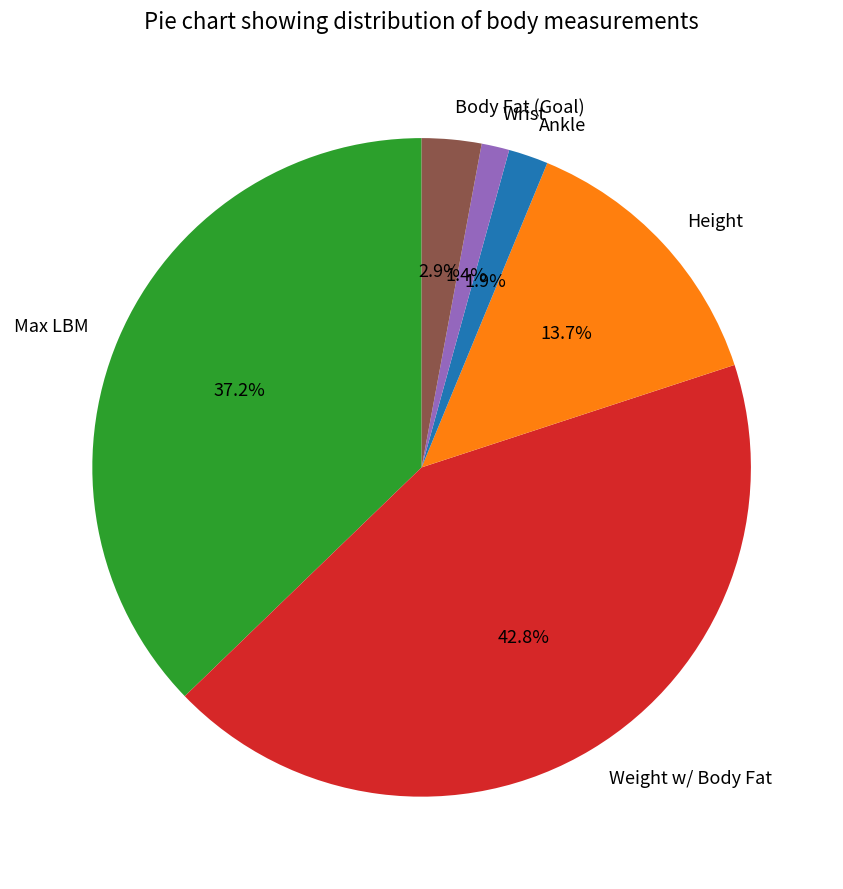

Approximately how many times larger is the value at Weight w/ Body Fat compared to Height?

3.1